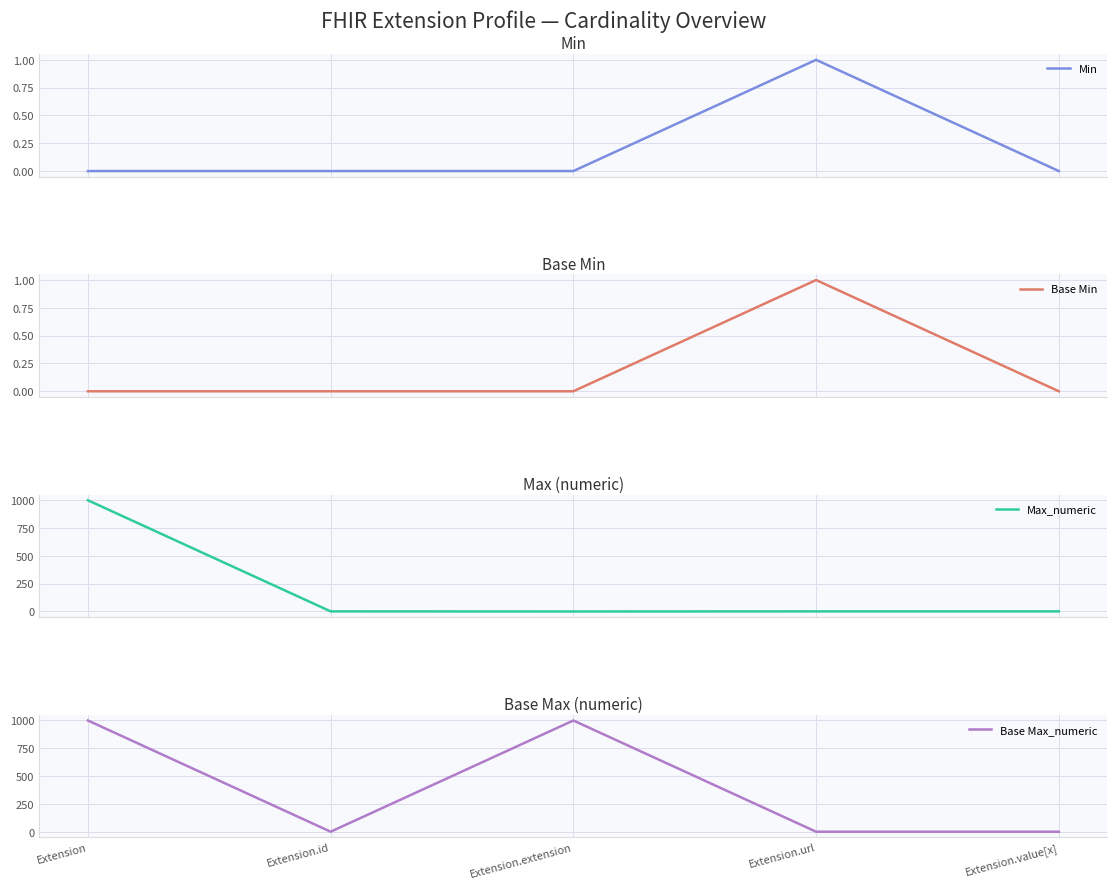

What is the difference between the highest and lowest values at Extension.extension?

999